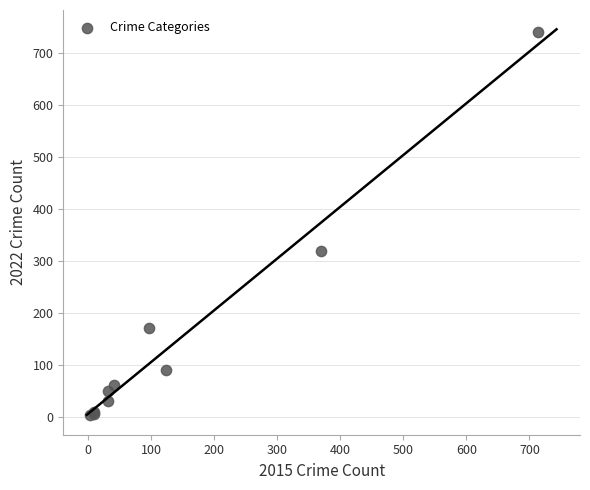

What Y value in the scatter plot is closest to 371?

319